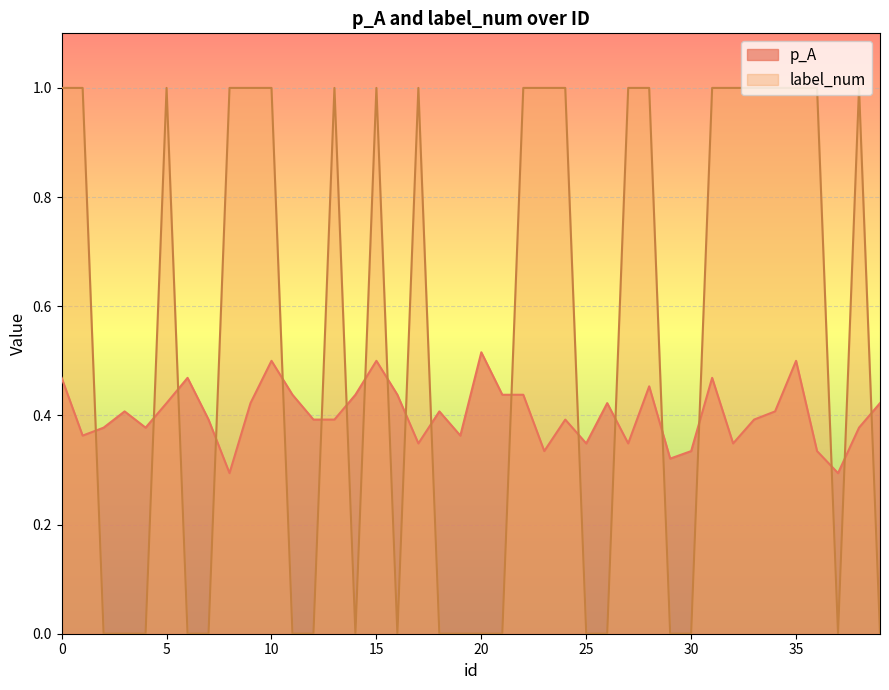

Between which two adjacent categories do label_num and p_A first intersect?

1 and 2